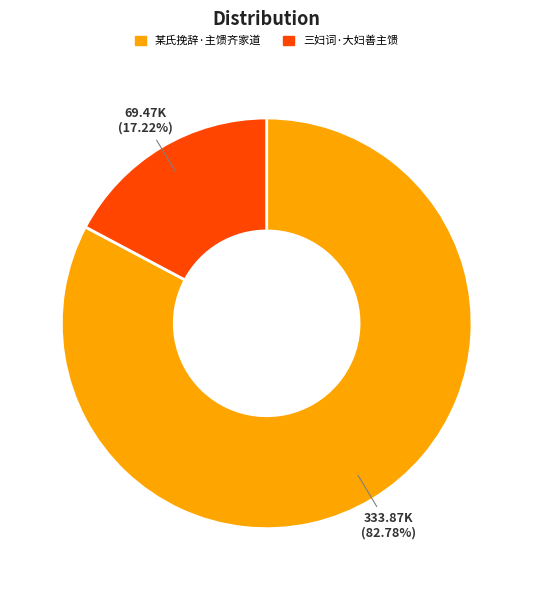

To the nearest percent, what portion does 三妇词·大妇善主馈 represent?

17%